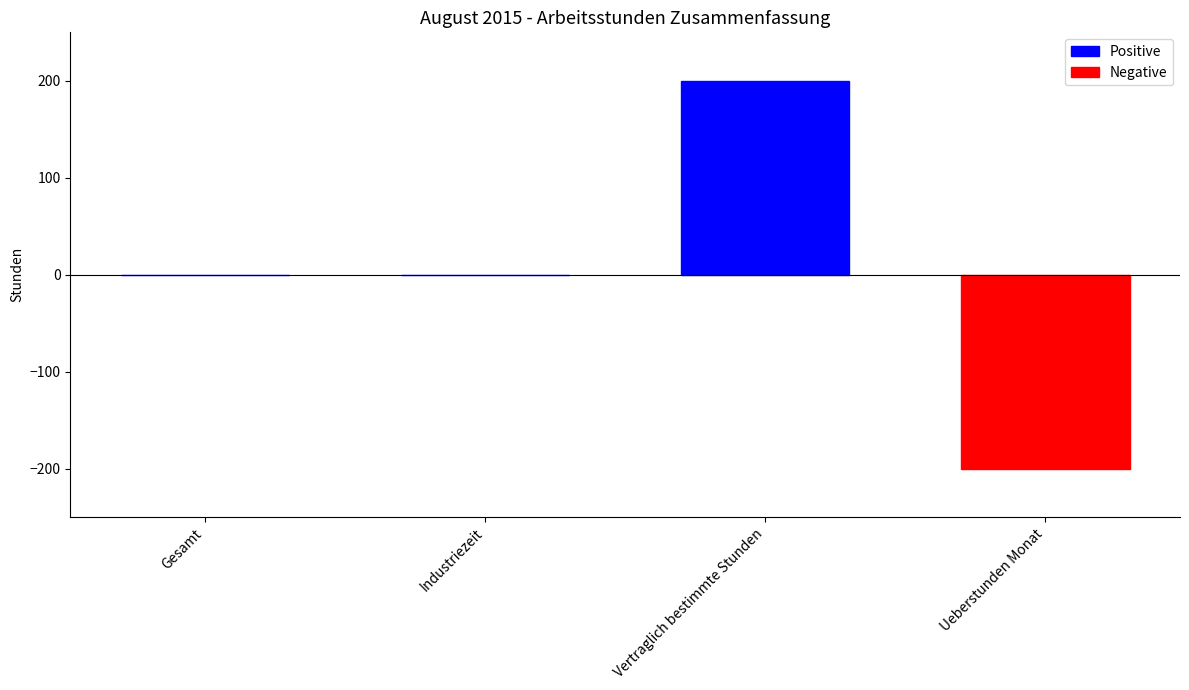

Count the values in the range 0 to 200.

3